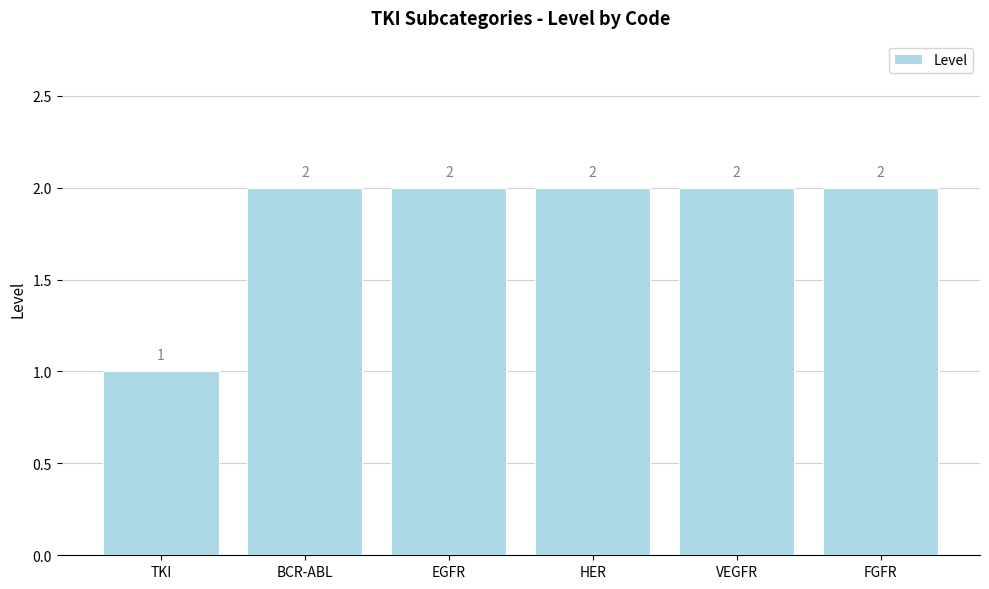

Reading left to right, transcribe all the data shown in this chart.

1	2	2	2	2	2